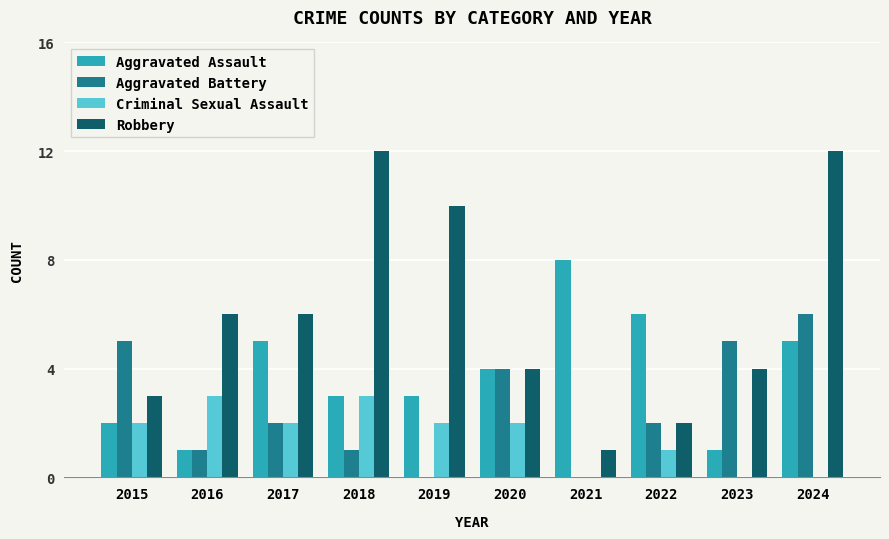

What is the sum of the Robbery values at 2018 and 2020?

16